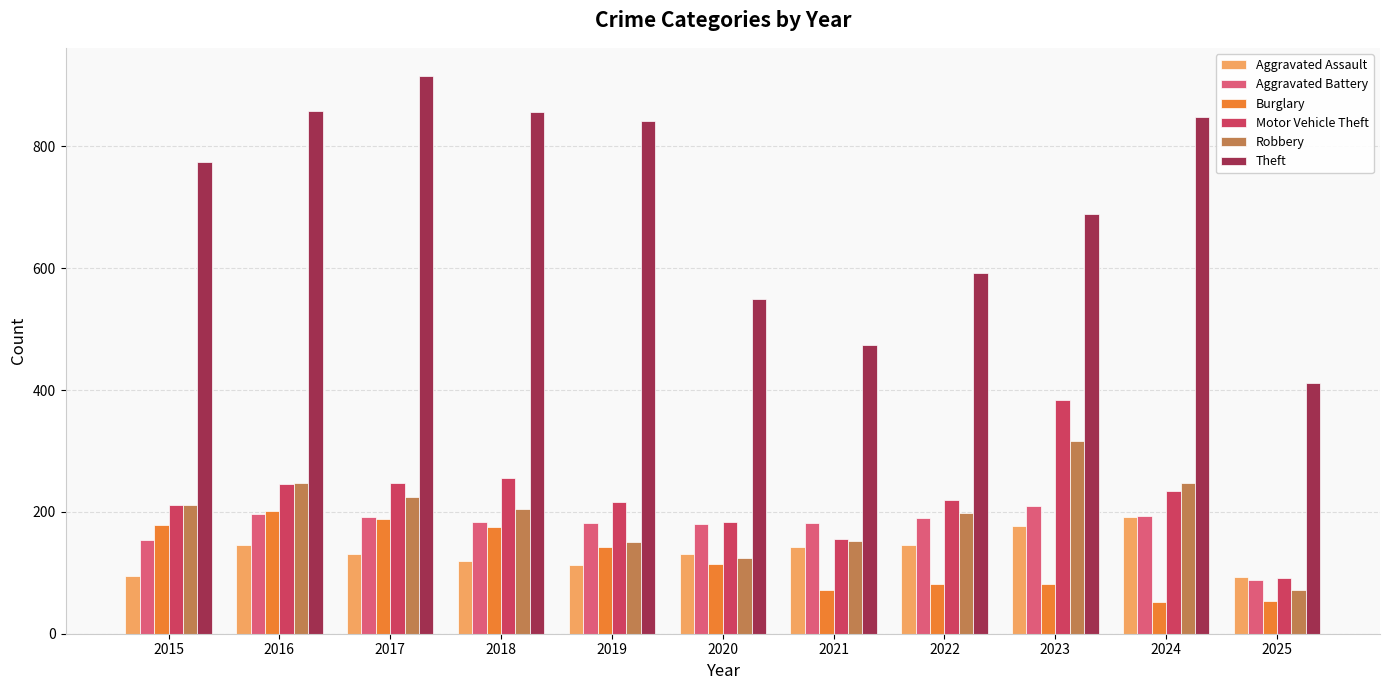

The value of Aggravated Assault at 2015 is 21. True or false?

False